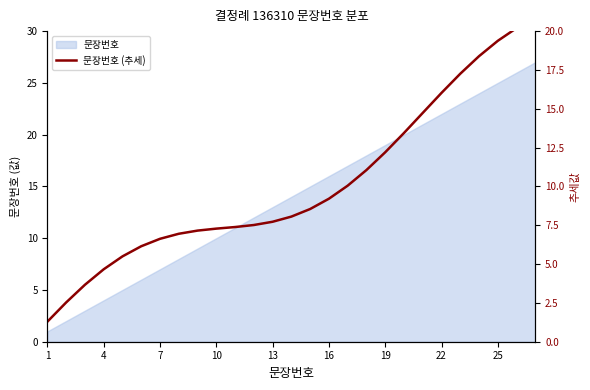

Is it true that 문장번호 equals 11 at 16?

False